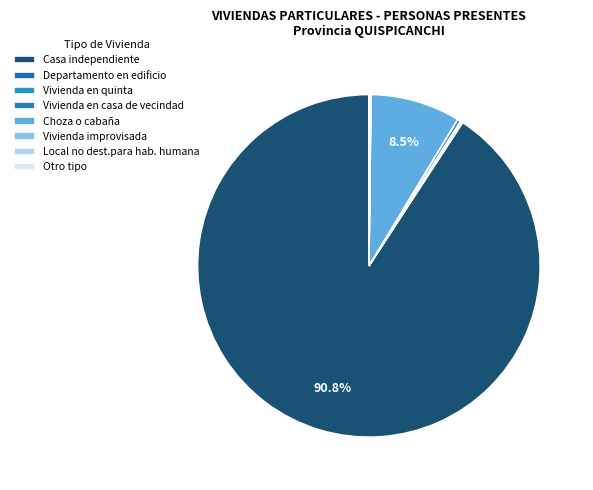

What is the smallest slice in the pie chart?

Vivienda improvisada